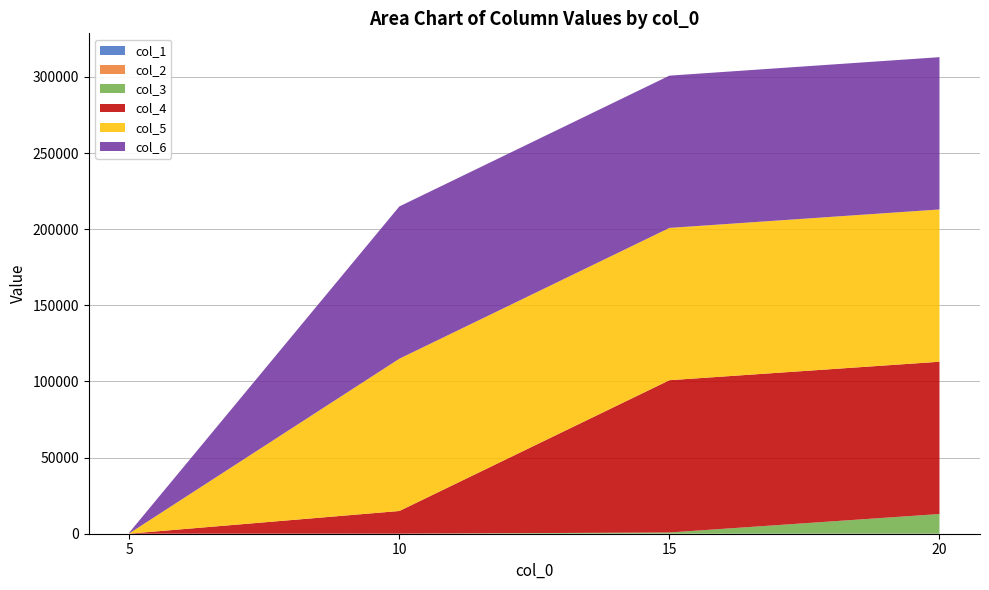

Reading right to left, what are all the values shown in this chart?

col_1: 20=2.0	15=1.1	10=0.6	5=0.4
col_2: 20=8.1	15=3.2	10=1.2	5=0.7
col_3: 20=12930.4	15=804.6	10=25.6	5=1.2
col_4: 20=99995.8	15=99996.1	10=14893.9	5=40.4
col_5: 20=100000.0	15=100000.0	10=99997.3	5=205.5
col_6: 20=100000.0	15=100000.0	10=100000.0	5=532.3